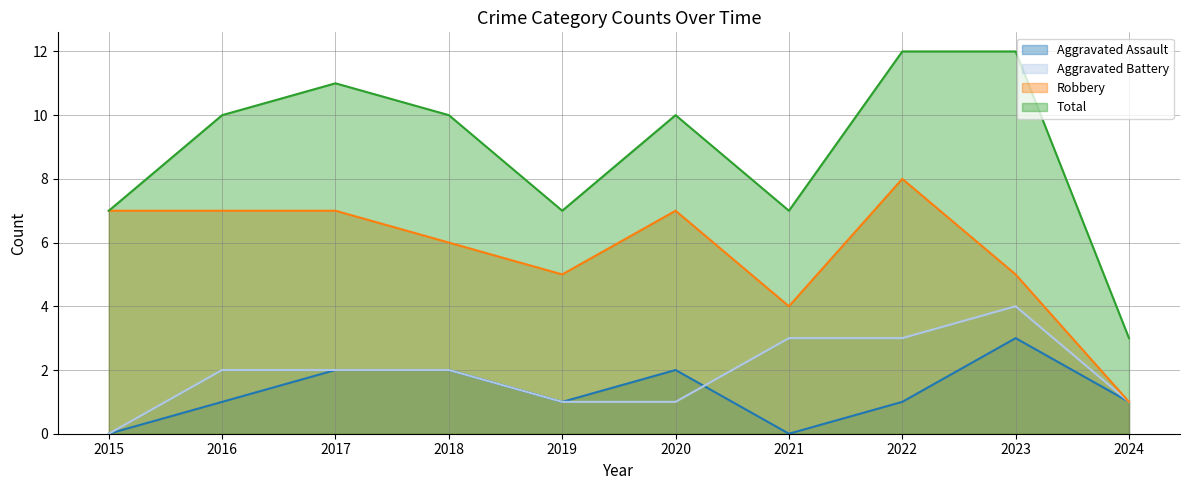

Is it true that Aggravated Battery equals 0 at 2015?

True